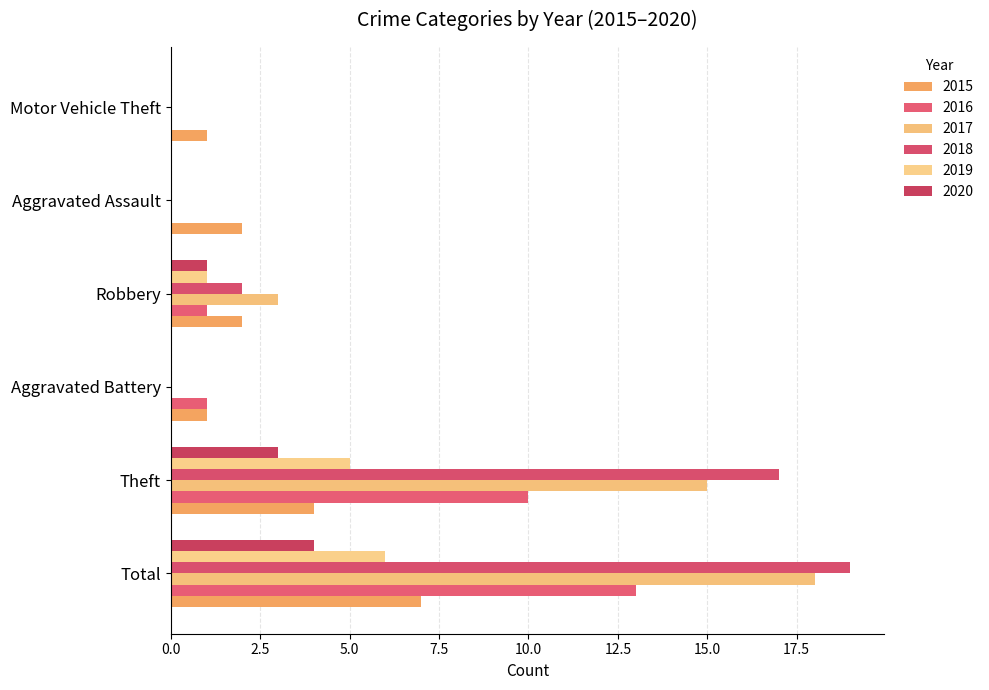

Which series changed the most between Aggravated Battery and Motor Vehicle Theft?

2016